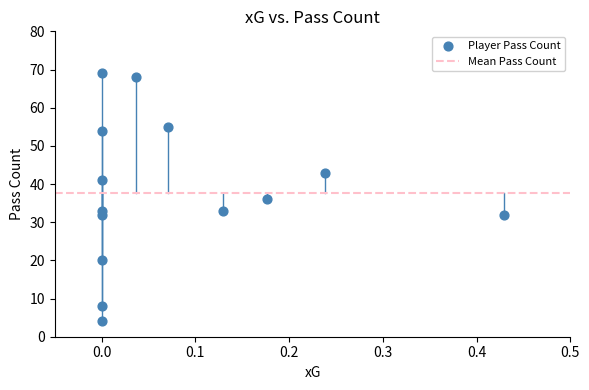

What is the range of Y values (max minus min)?

65